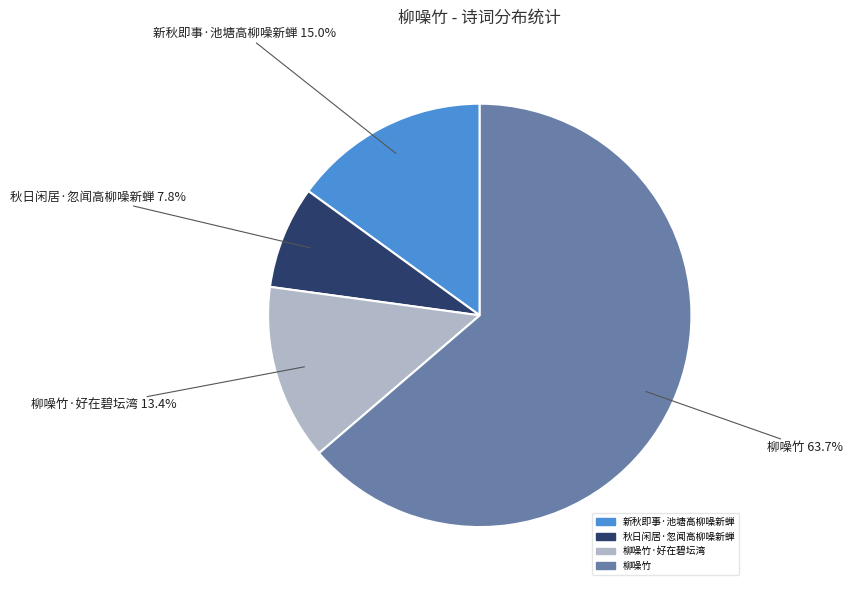

What percentage is the 柳噪竹 slice, to the nearest percent?

64%